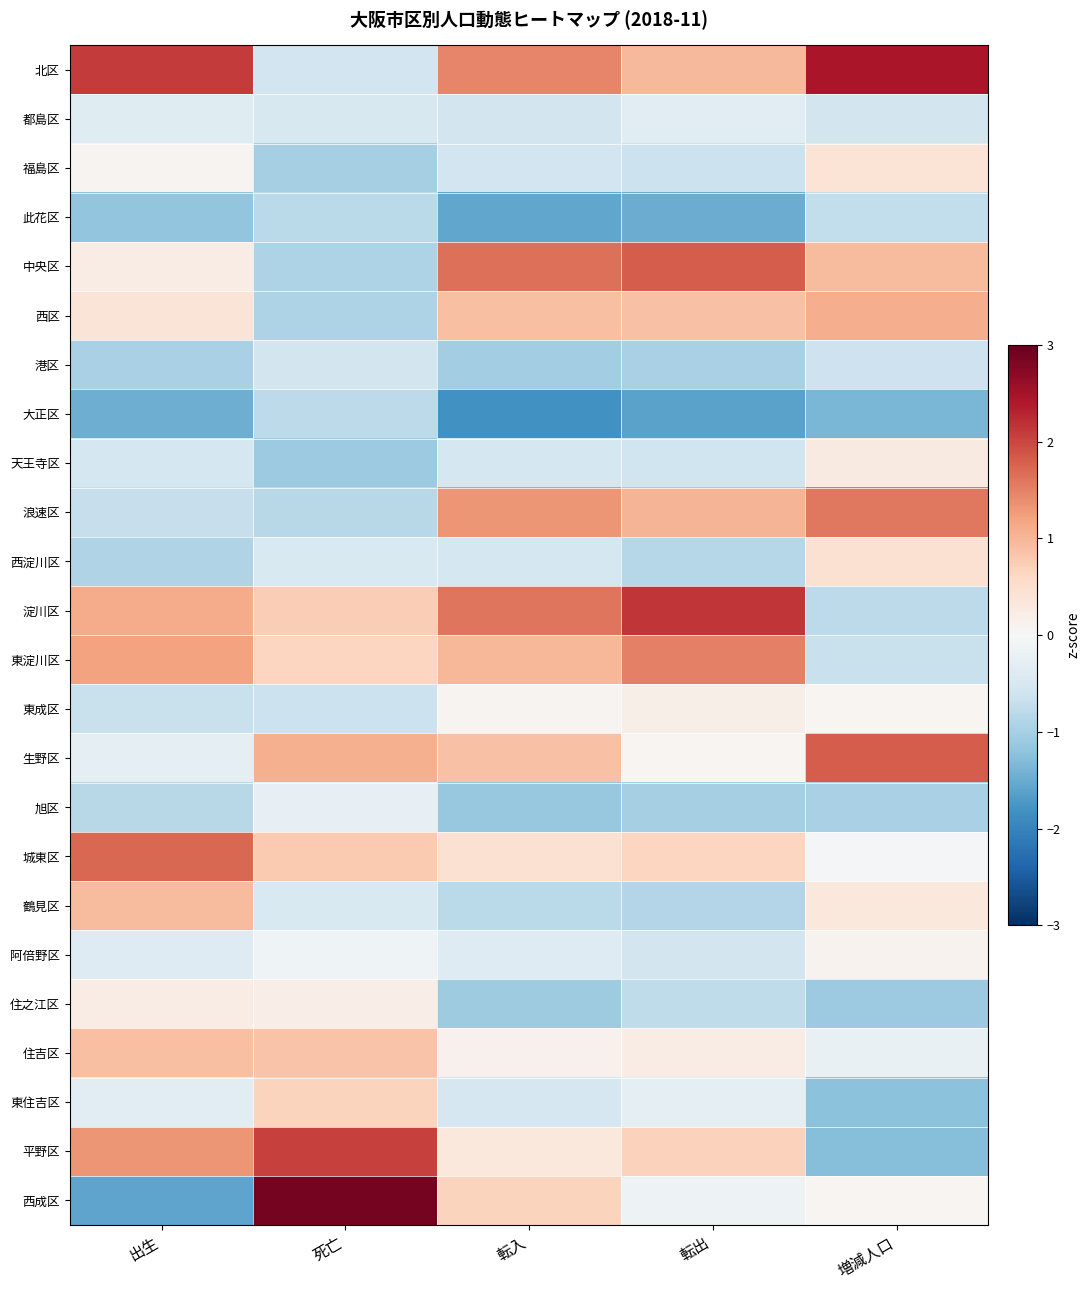

Reading left to right, list all the values displayed in this chart.

北区: 出生=2.1	死亡=-0.6	転入=1.5	転出=1.0	増減人口=2.5
都島区: 出生=-0.4	死亡=-0.5	転入=-0.5	転出=-0.3	増減人口=-0.6
福島区: 出生=0.1	死亡=-1.0	転入=-0.6	転出=-0.6	増減人口=0.4
此花区: 出生=-1.2	死亡=-0.8	転入=-1.5	転出=-1.5	増減人口=-0.7
中央区: 出生=0.2	死亡=-0.9	転入=1.7	転出=1.8	増減人口=0.9
西区: 出生=0.4	死亡=-0.9	転入=0.9	転出=0.9	増減人口=1.1
港区: 出生=-1.0	死亡=-0.5	転入=-1.0	転出=-1.0	増減人口=-0.6
大正区: 出生=-1.5	死亡=-0.8	転入=-1.8	転出=-1.6	増減人口=-1.4
天王寺区: 出生=-0.5	死亡=-1.1	転入=-0.5	転出=-0.6	増減人口=0.3
浪速区: 出生=-0.7	死亡=-0.8	転入=1.3	転出=1.0	増減人口=1.6
西淀川区: 出生=-0.9	死亡=-0.4	転入=-0.5	転出=-0.9	増減人口=0.5
淀川区: 出生=1.1	死亡=0.7	転入=1.6	転出=2.1	増減人口=-0.8
東淀川区: 出生=1.2	死亡=0.6	転入=1.0	転出=1.5	増減人口=-0.7
東成区: 出生=-0.7	死亡=-0.6	転入=0.1	転出=0.2	増減人口=0.1
生野区: 出生=-0.3	死亡=1.1	転入=0.9	転出=0.1	増減人口=1.8
旭区: 出生=-0.8	死亡=-0.2	転入=-1.1	転出=-1.0	増減人口=-1.0
城東区: 出生=1.7	死亡=0.8	転入=0.5	転出=0.7	増減人口=-0.0
鶴見区: 出生=0.9	死亡=-0.5	転入=-0.8	転出=-0.9	増減人口=0.3
阿倍野区: 出生=-0.4	死亡=-0.1	転入=-0.4	転出=-0.6	増減人口=0.1
住之江区: 出生=0.2	死亡=0.2	転入=-1.1	転出=-0.8	増減人口=-1.1
住吉区: 出生=0.9	死亡=0.8	転入=0.1	転出=0.2	増減人口=-0.2
東住吉区: 出生=-0.3	死亡=0.7	転入=-0.5	転出=-0.3	増減人口=-1.2
平野区: 出生=1.3	死亡=2.1	転入=0.3	転出=0.7	増減人口=-1.3
西成区: 出生=-1.6	死亡=2.9	転入=0.7	転出=-0.2	増減人口=0.1